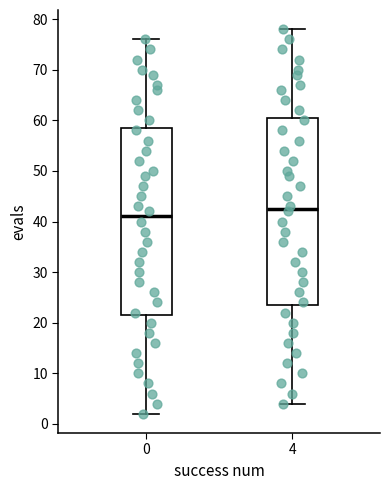

Reading left to right, transcribe this box plot: for each box, give where its median line is, the range the box spans, and where its two whiskers end, as read against the y-axis. The values are not printed on the chart, so give them approximately, as read against the axis.

0: median 41, box 22 to 59, whiskers 2 to 76
4: median 43, box 24 to 61, whiskers 4 to 78